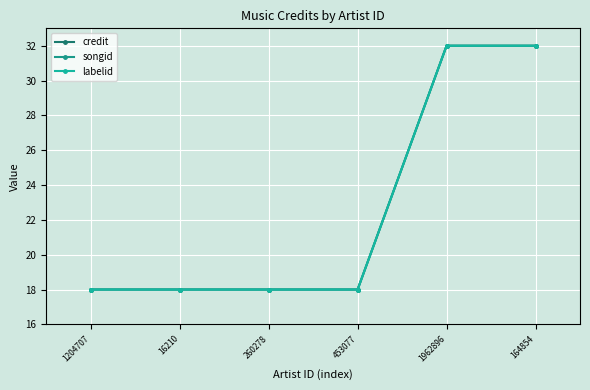

How many lines are shown in the chart?

3